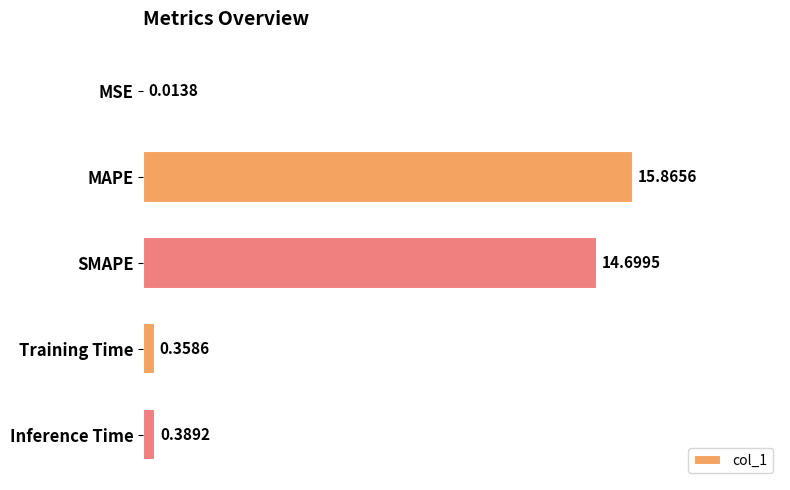

What is the change in value from MSE to Inference Time?

+0.4